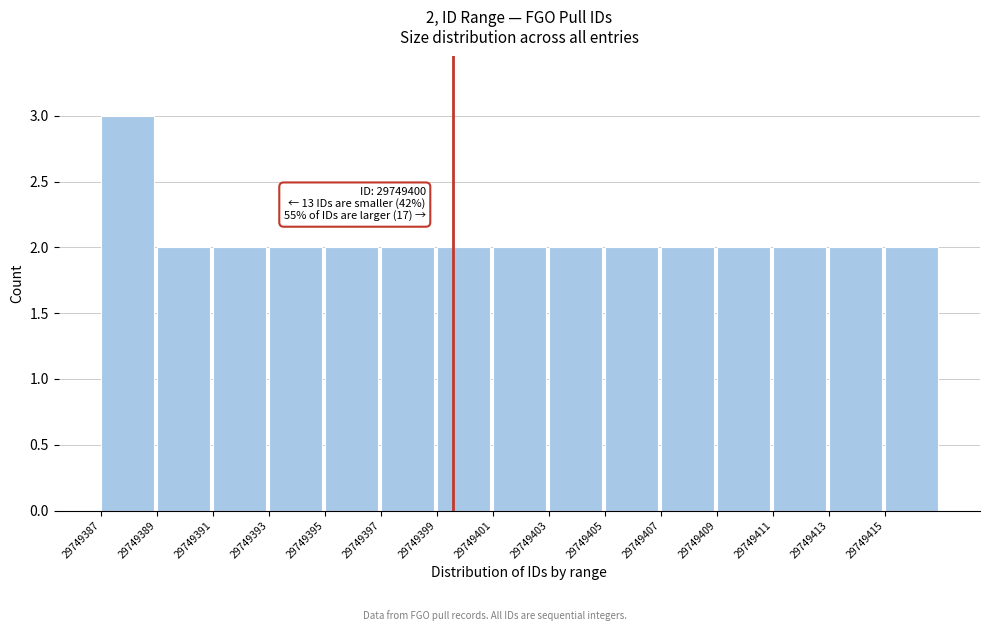

Reading left to right, what are all the values shown in this chart?

3	2	2	2	2	2	2	2	2	2	2	2	2	2	2